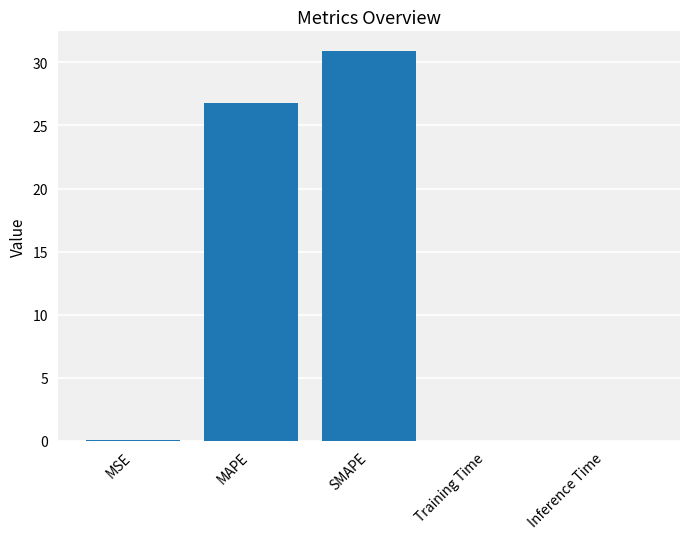

What is the sum of the values at Inference Time and MSE?

0.1